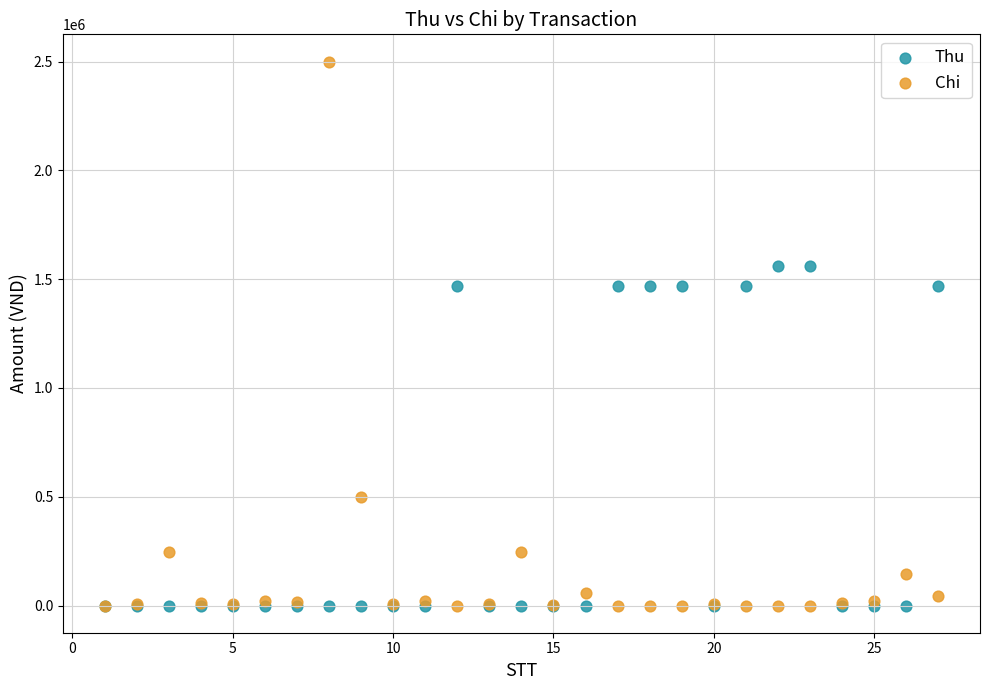

Which series contains the highest Y value?

Chi